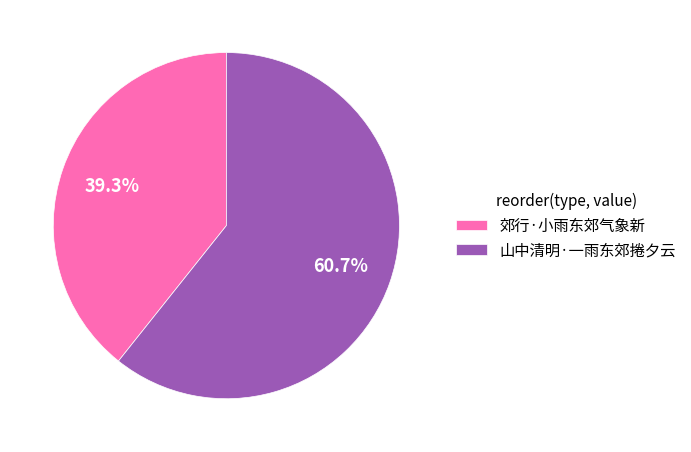

To the nearest percent, what is the difference between the 郊行·小雨东郊气象新 and 山中清明·一雨东郊捲夕云 slice percentages?

21%